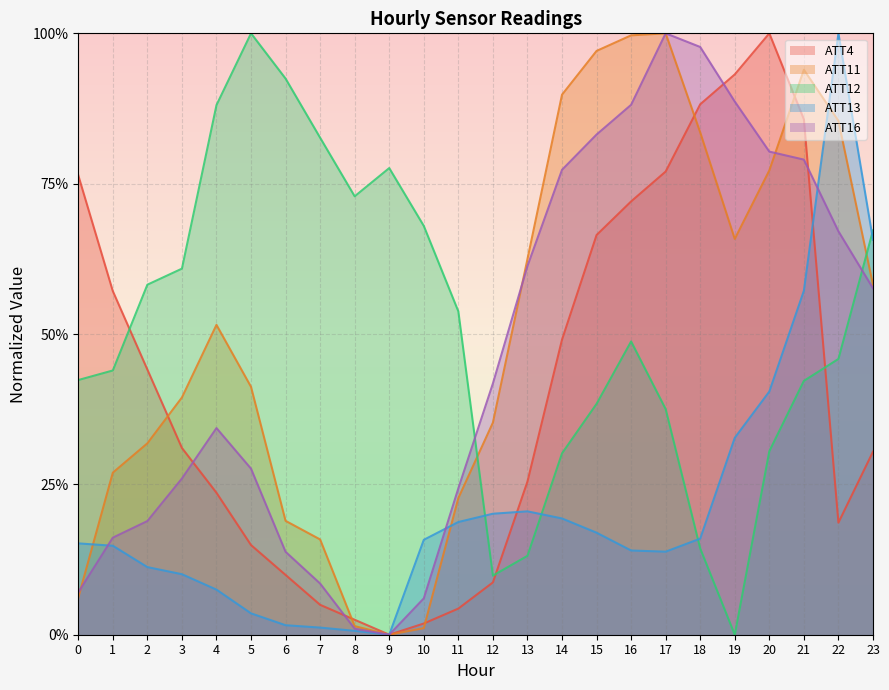

At which category is the sum across all series the highest?

21